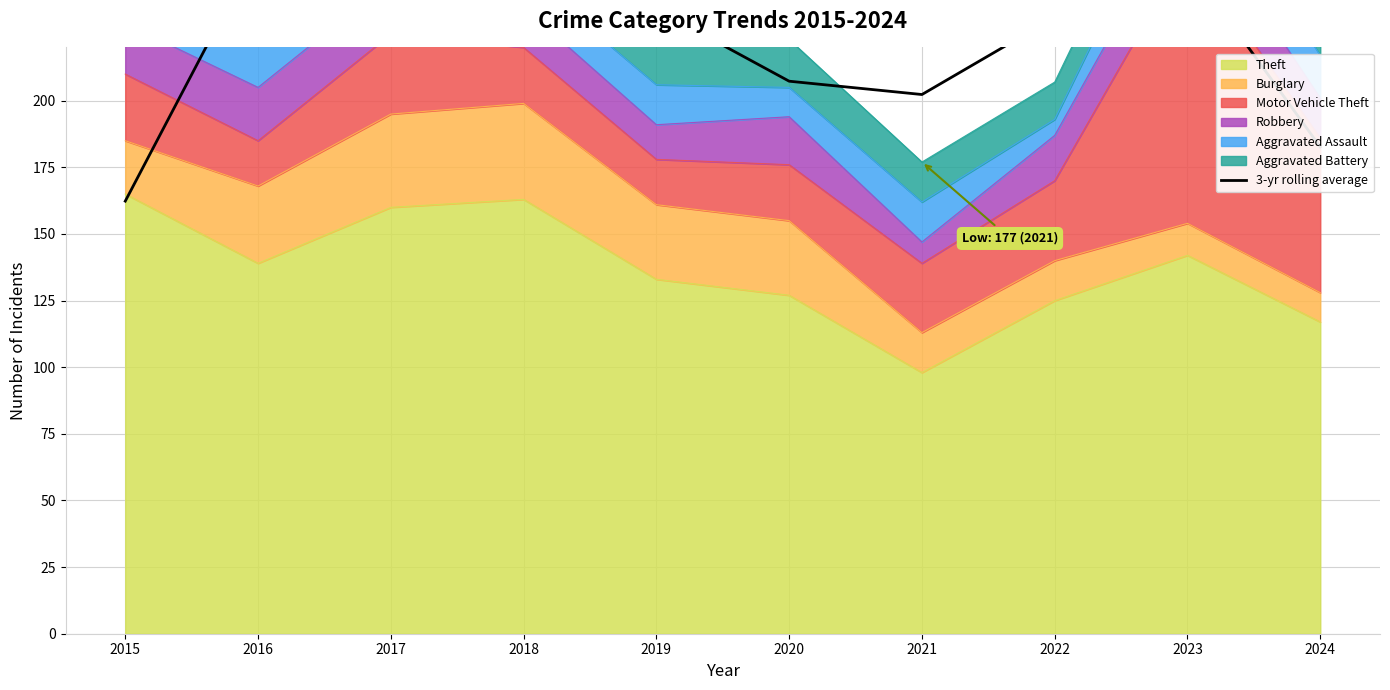

Does the chart display data point markers on the line(s)?

No